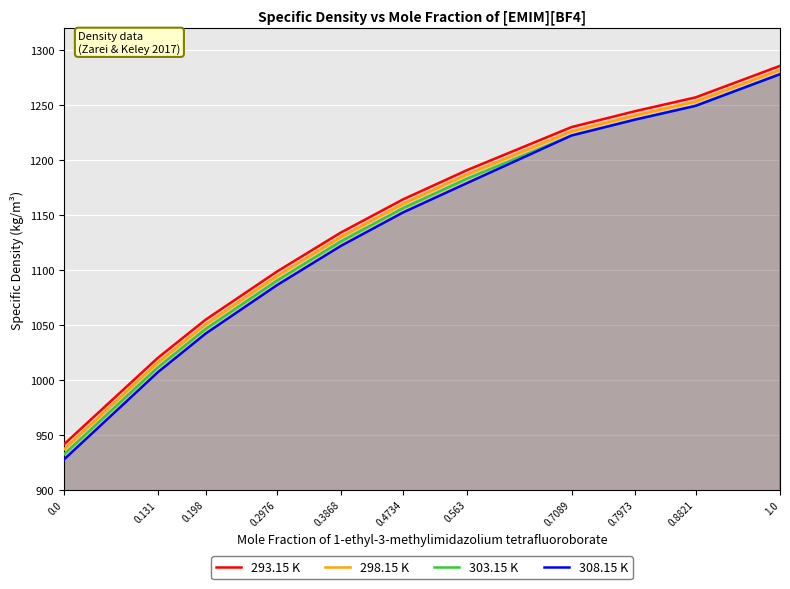

What is the difference between the second highest and minimum values in the 298.15 K series?

316.7